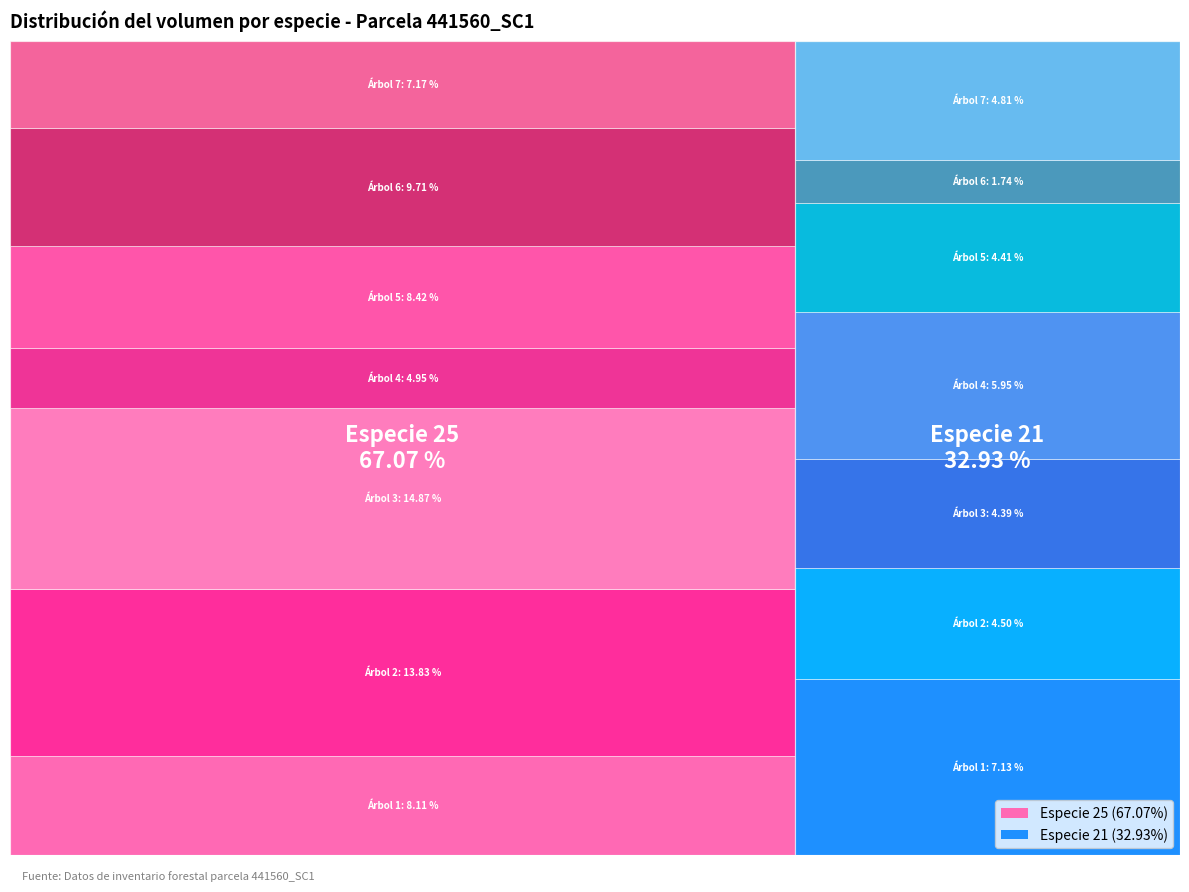

How many slices are in this pie chart?

7